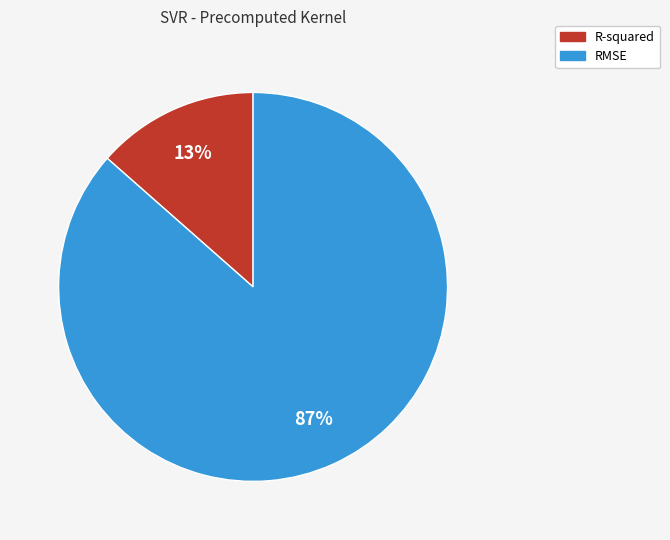

How many segments does this pie chart have?

2